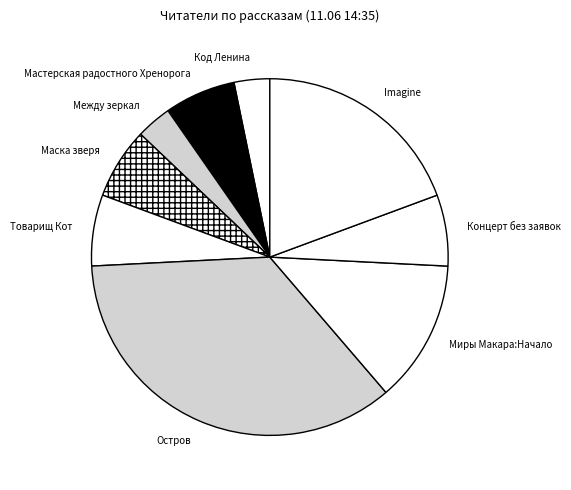

Approximately how many times larger is the value at Маска зверя compared to Мастерская радостного Хренорога?

1.0